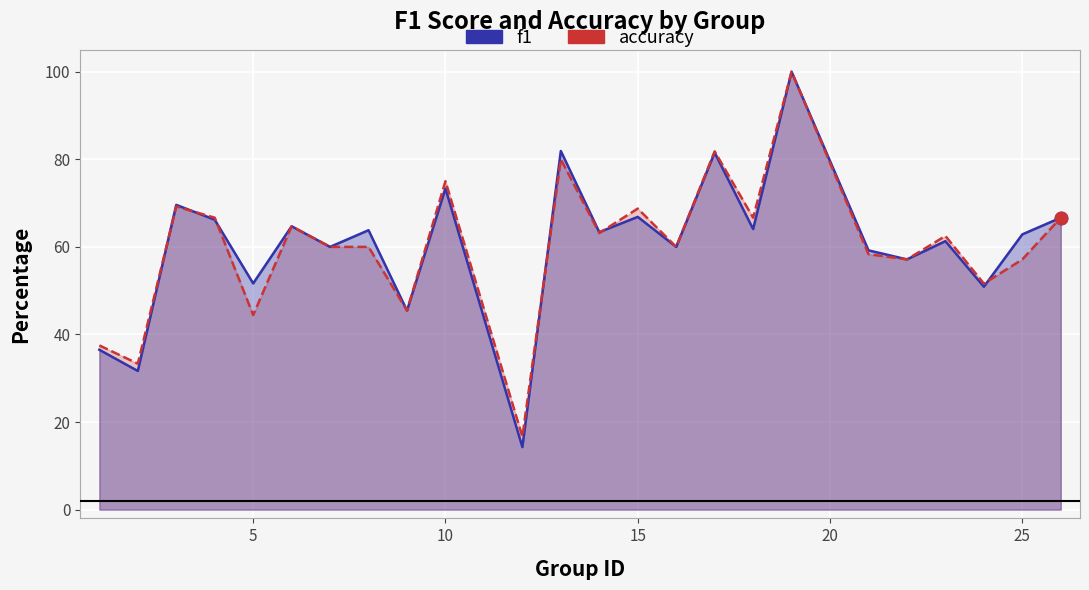

Which series reaches the minimum Y coordinate?

f1